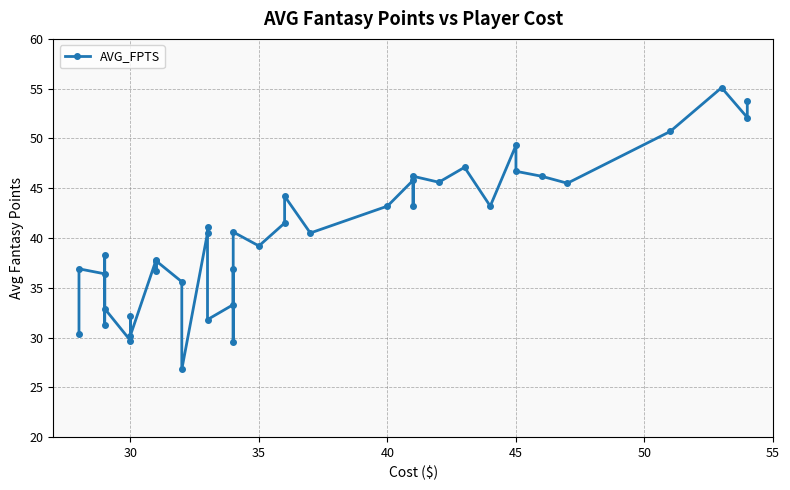

Count the number of values greater than 40.

21